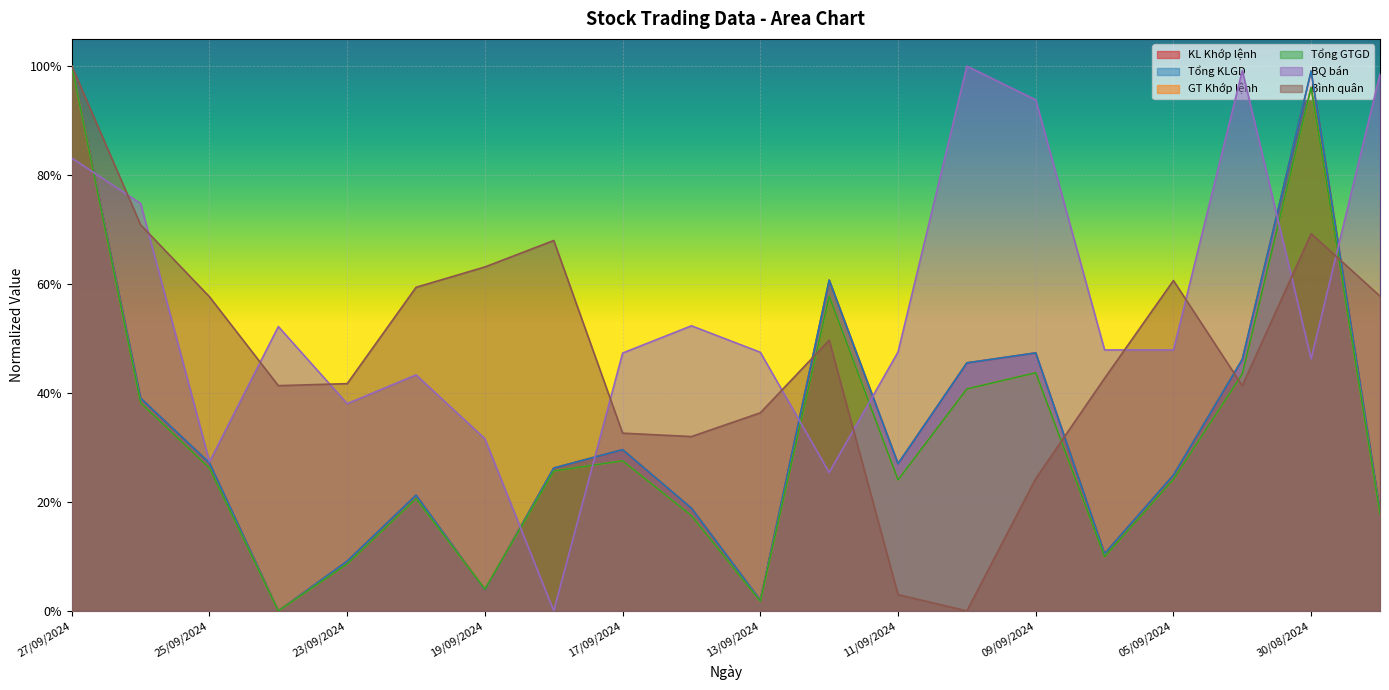

What is the label of the 16th point from the left?

06/09/2024